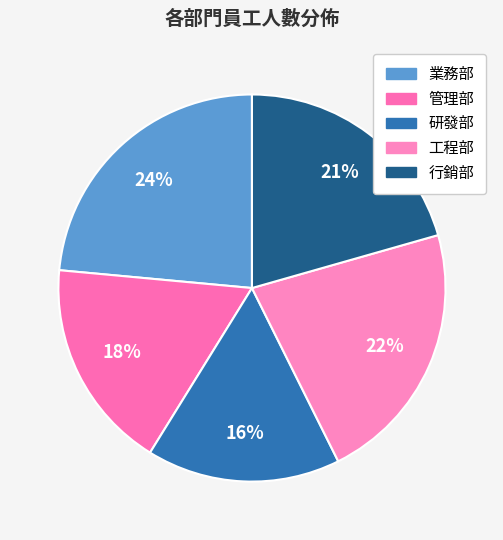

How many segments does this pie chart have?

5